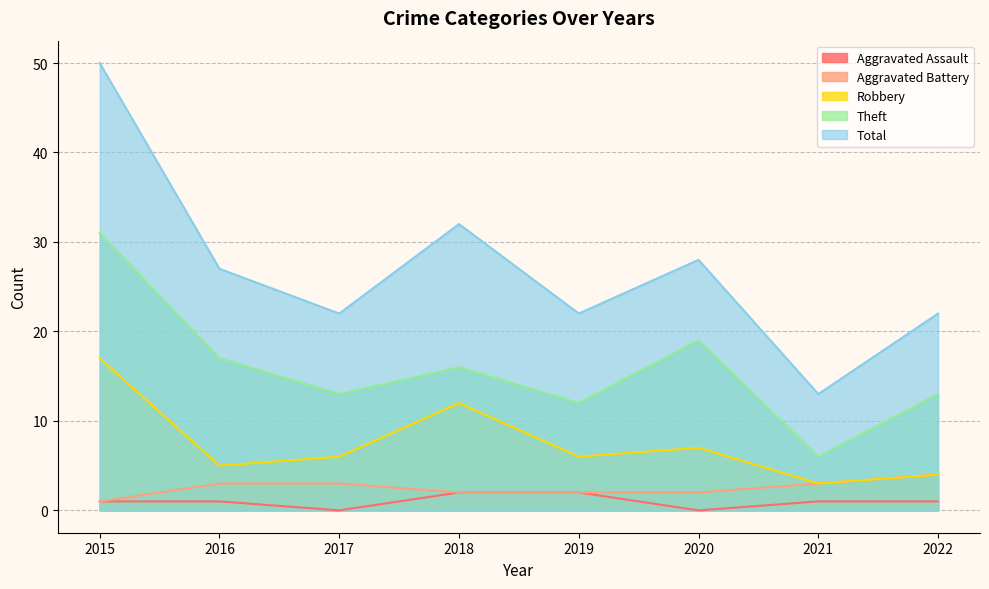

Rank the series at 2016 from highest to lowest value.

Total, Theft, Robbery, Aggravated Battery, Aggravated Assault